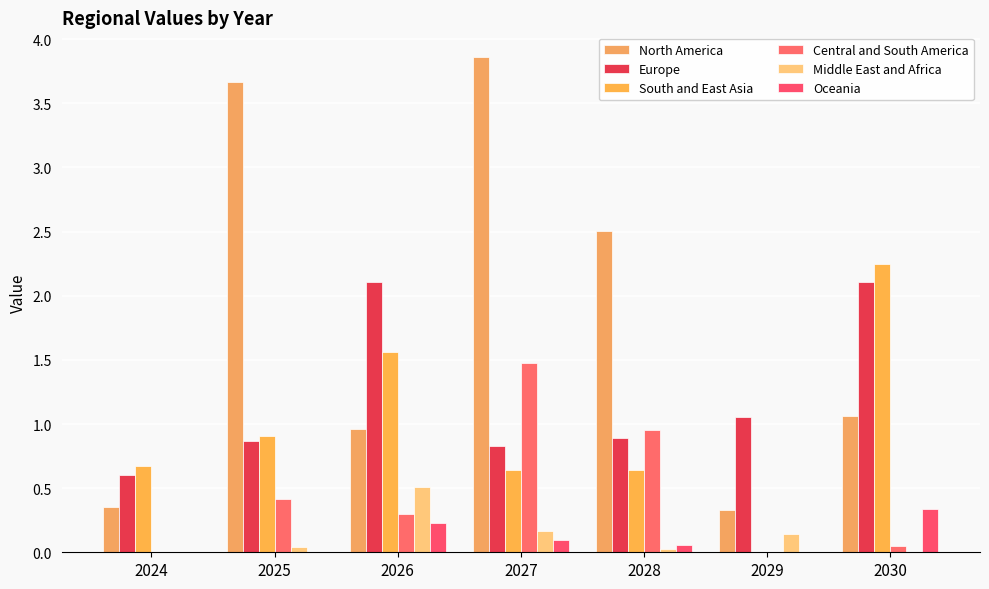

Are the bars grouped side by side (vs. stacked)?

Yes